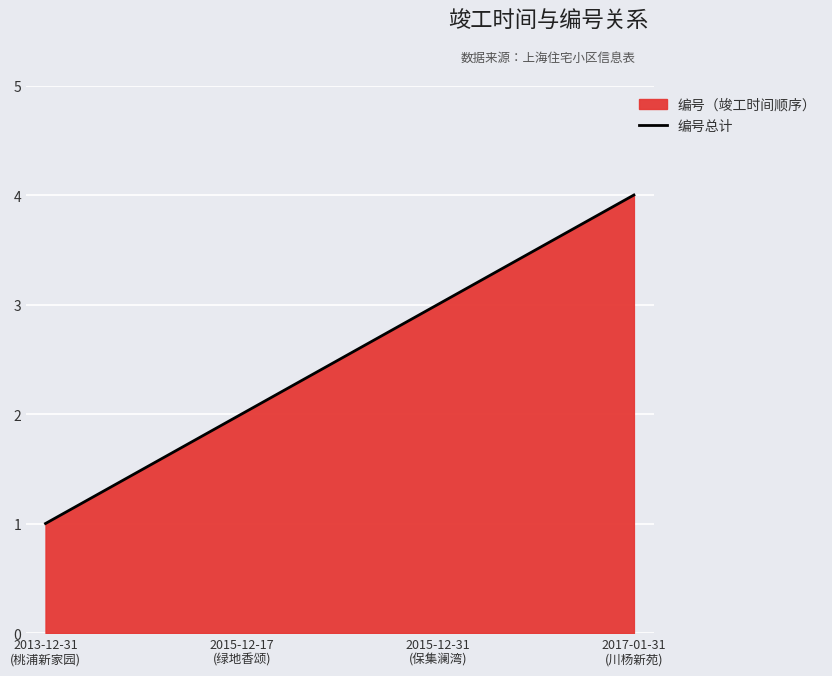

How many values exceed 3?

1